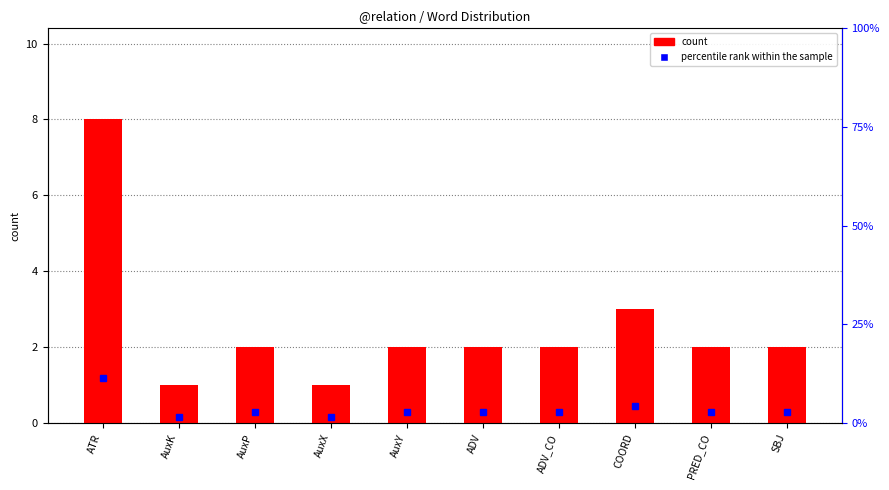

Which label corresponds to the largest value in the chart?

ATR